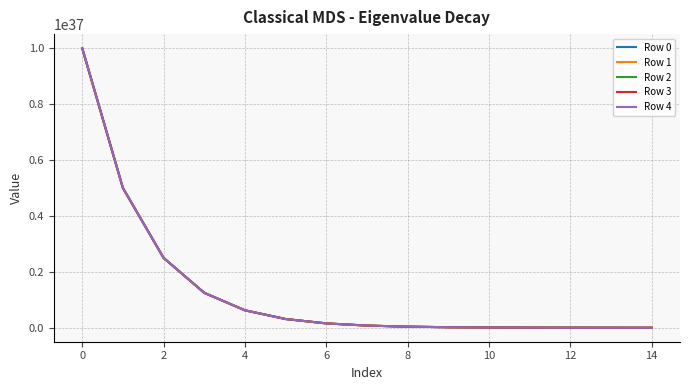

Rank the series by their average value, from highest to lowest.

Row 4, Row 3, Row 2, Row 1, Row 0